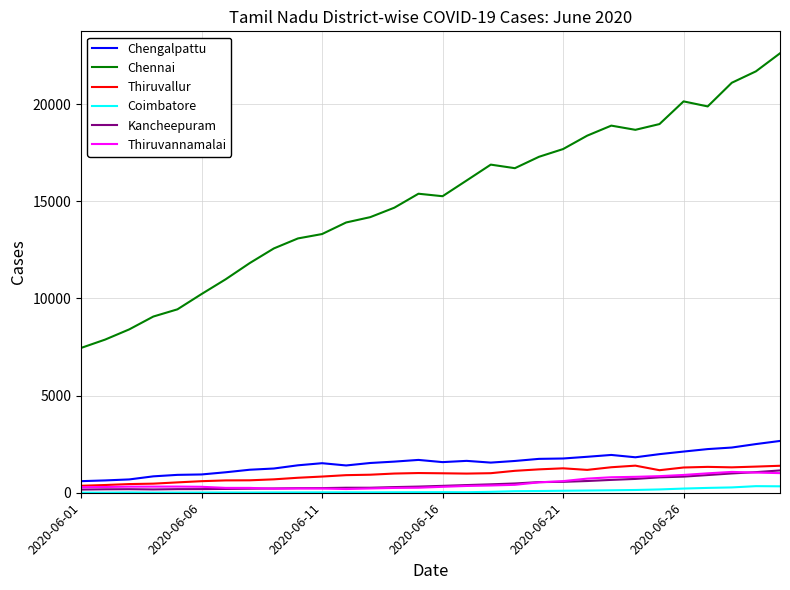

True or false: Chengalpattu and Chennai intersect in this chart.

False